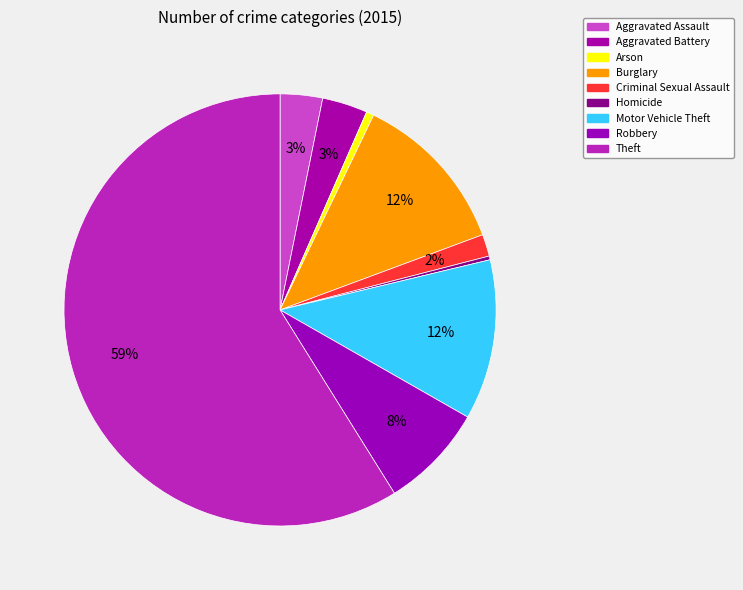

Which slice is the smallest?

Homicide